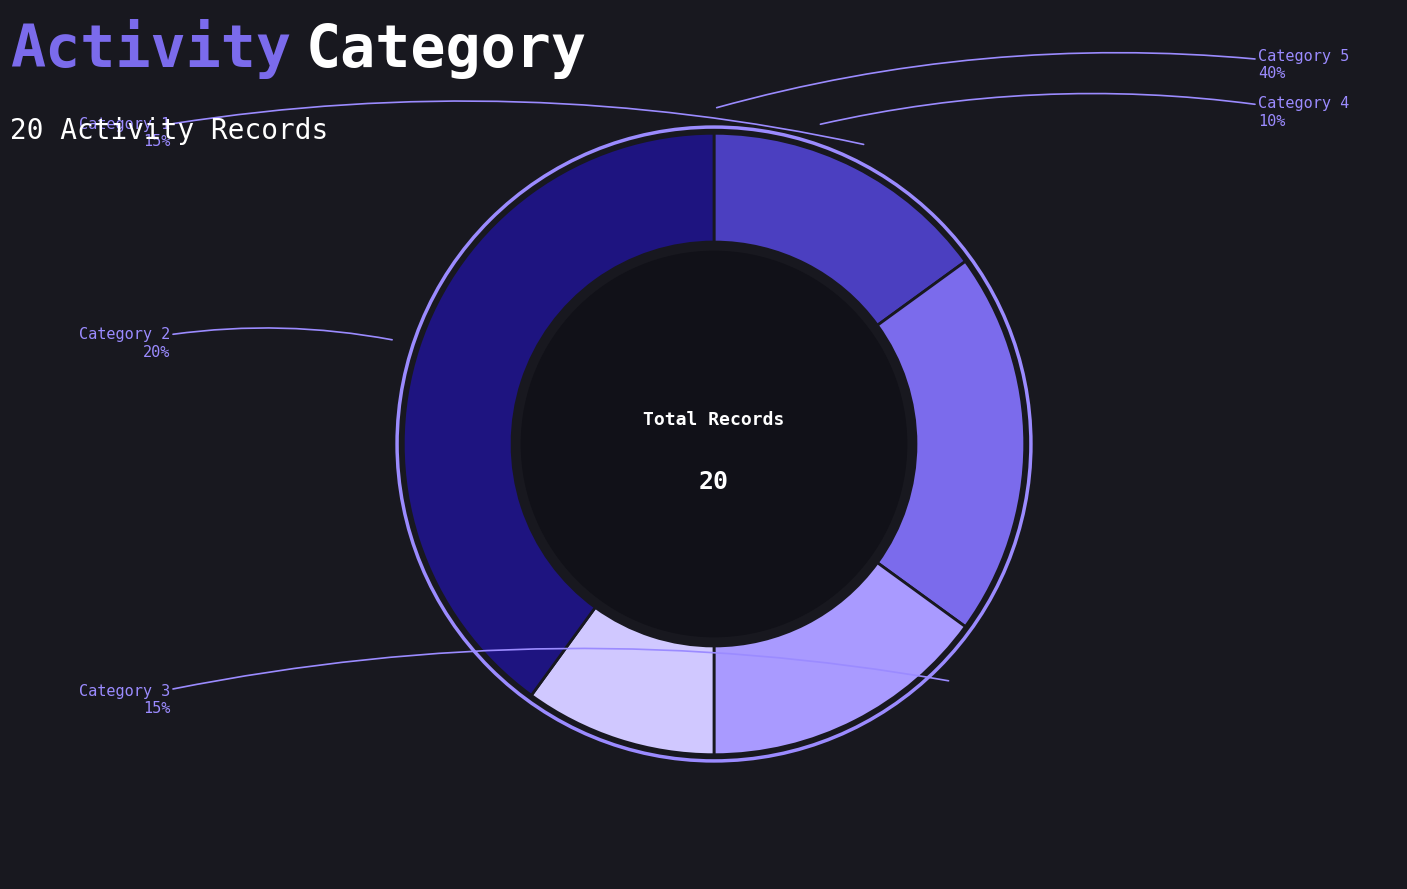

True or false: 3 accounts for 5% of the total.

False